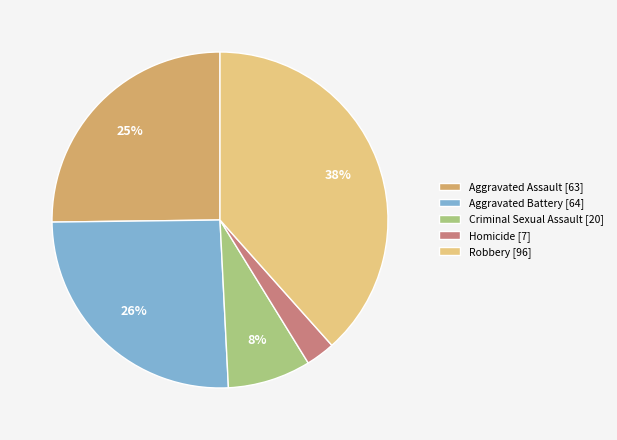

The Criminal Sexual Assault slice represents 8% of the pie. True or false?

True